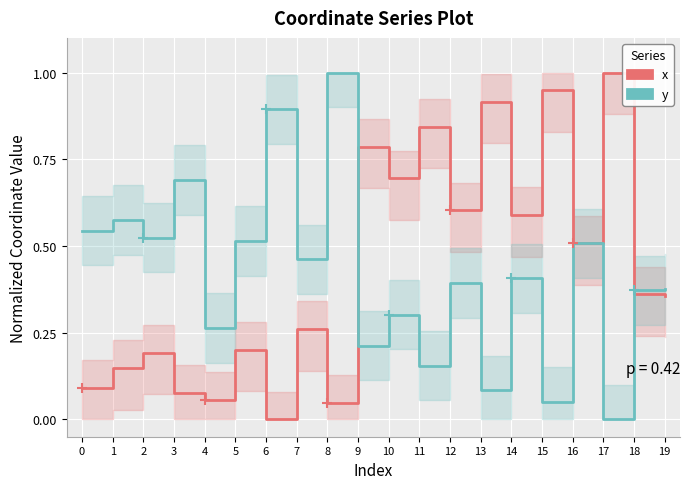

Which category has the highest value in the x series?

17